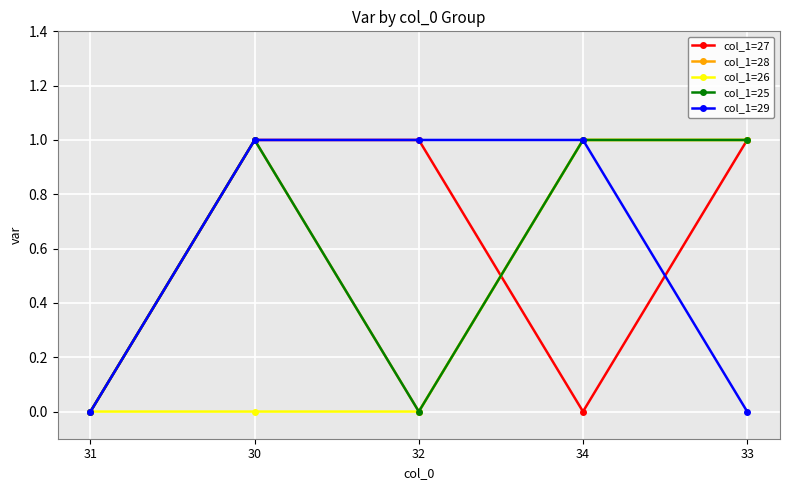

What is the difference between the maximum and second lowest values in the col_1=25 series?

1